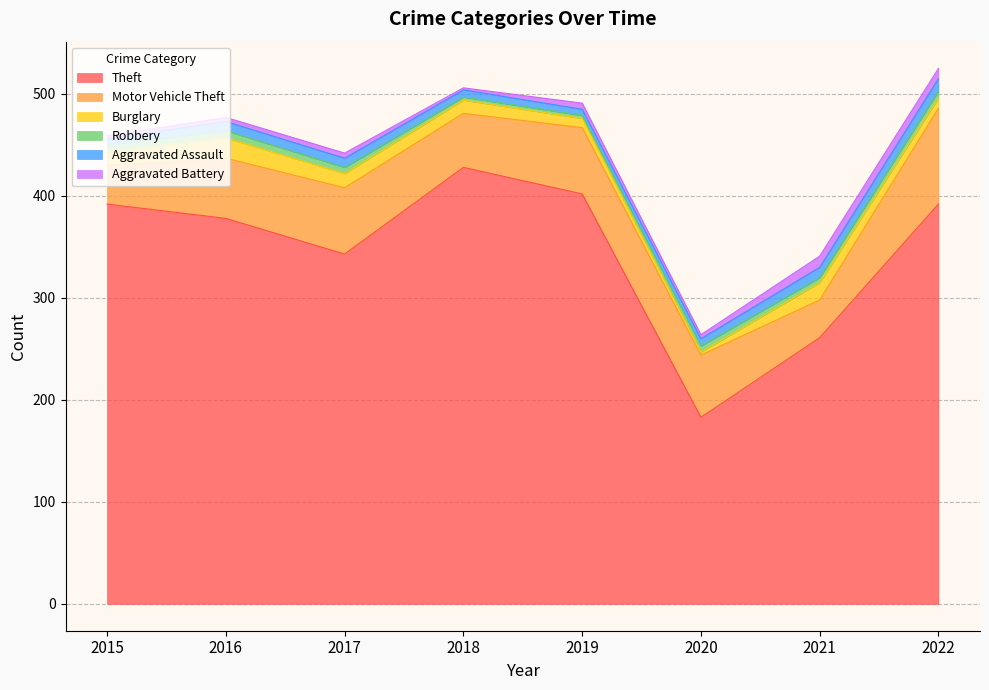

What is the total value across all series at 2016?

477